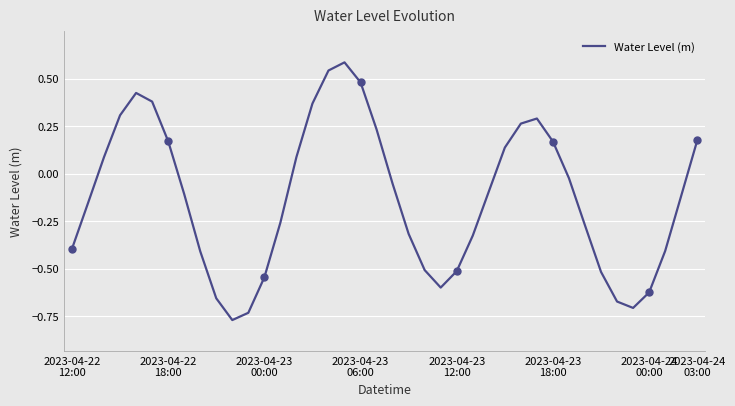

Reading left to right, list all the values displayed in this chart.

-0.4	-0.2	0.1	0.3	0.4	0.4	0.2	-0.1	-0.4	-0.7	-0.8	-0.7	-0.5	-0.3	0.1	0.4	0.5	0.6	0.5	0.2	-0.1	-0.3	-0.5	-0.6	-0.5	-0.3	-0.1	0.1	0.3	0.3	0.2	-0.0	-0.3	-0.5	-0.7	-0.7	-0.6	-0.4	-0.1	0.2